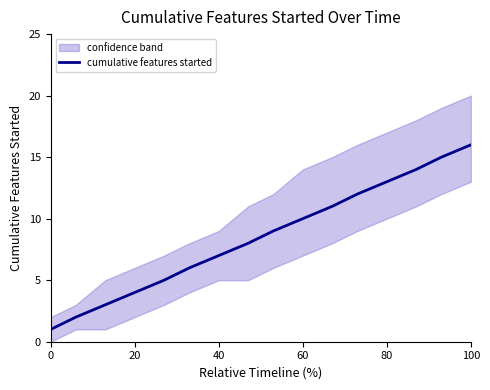

What is the greatest value displayed?

16